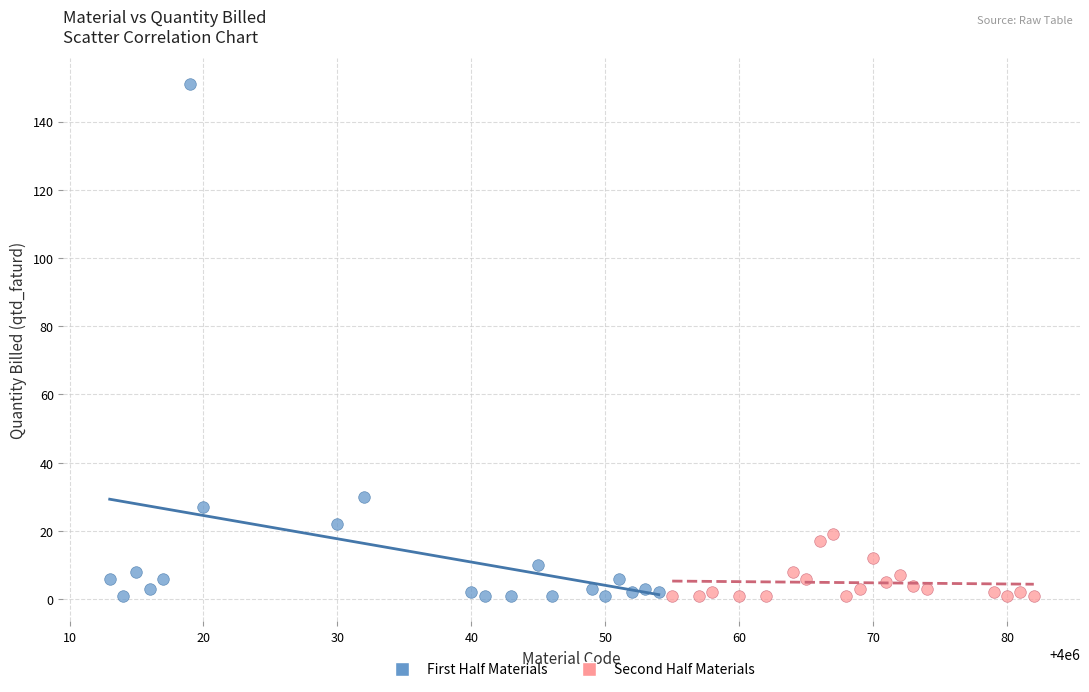

Which series has the widest spread of Y values?

First Half Materials